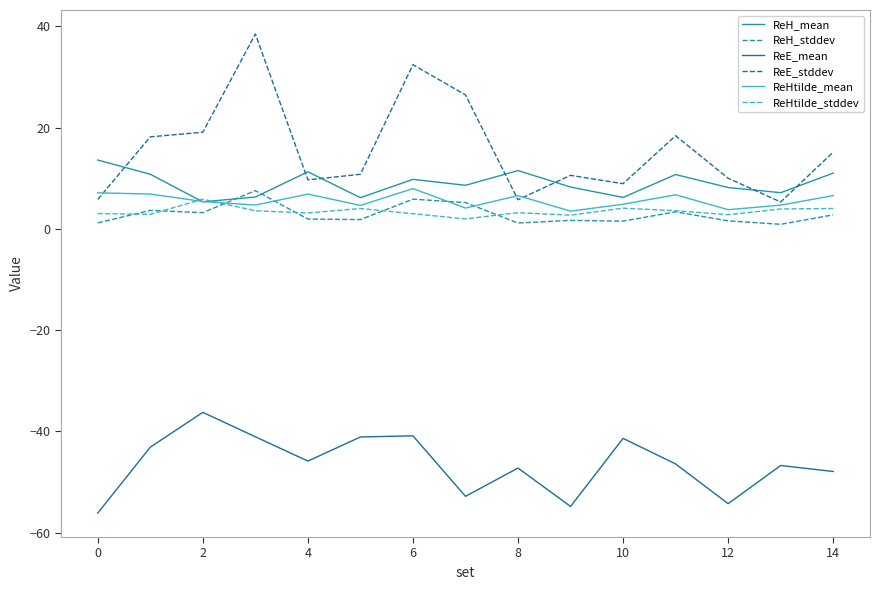

What is the sum of all ReHtilde_stddev values?

52.0